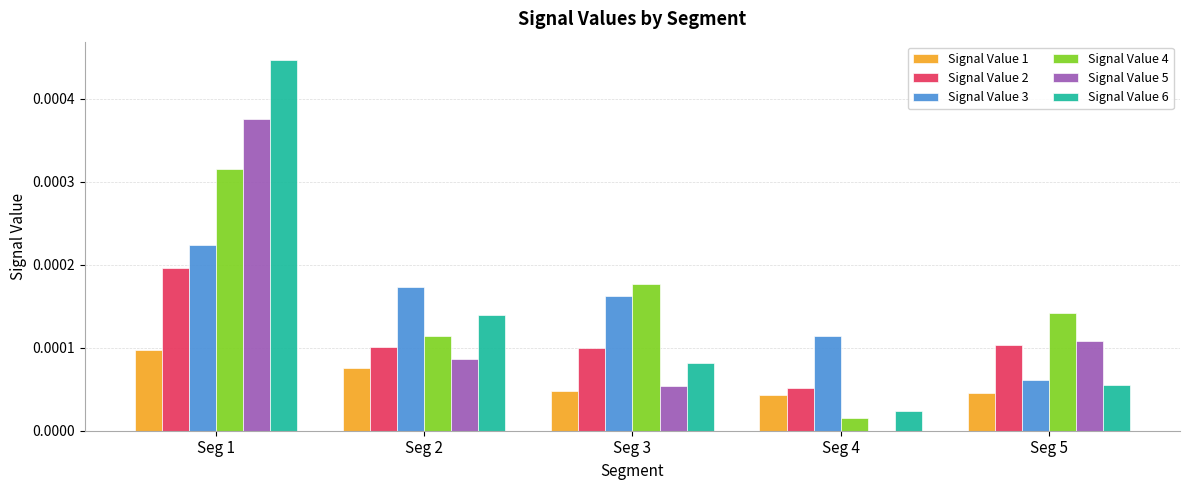

At which category does the chart reach its peak across all series?

Seg 1